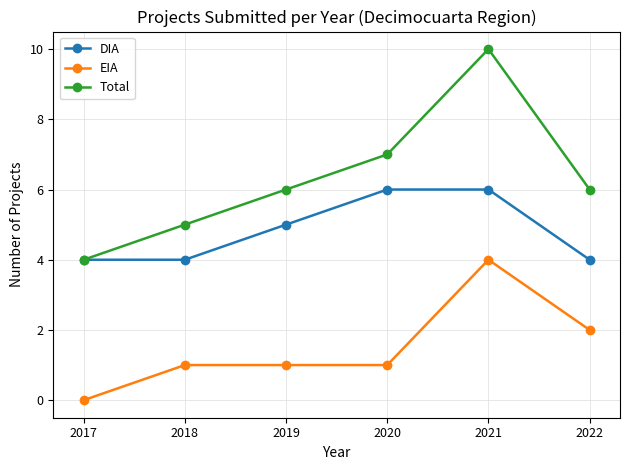

At how many categories does at least one series exceed 1?

6